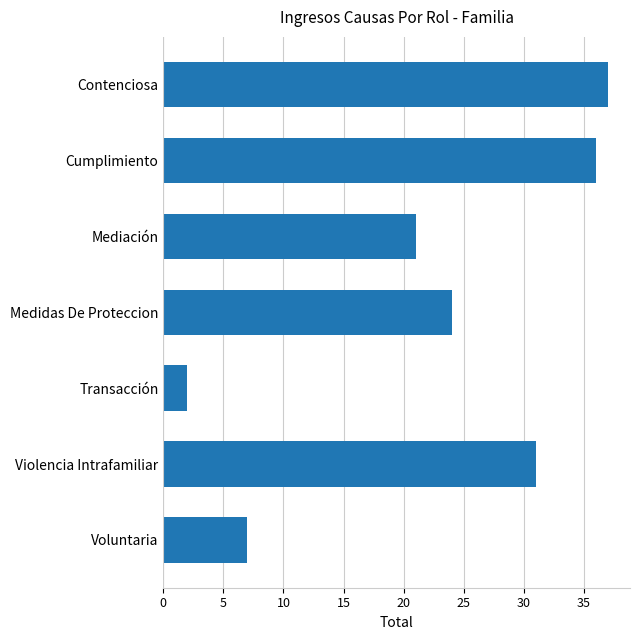

What is the maximum value shown in the chart?

37